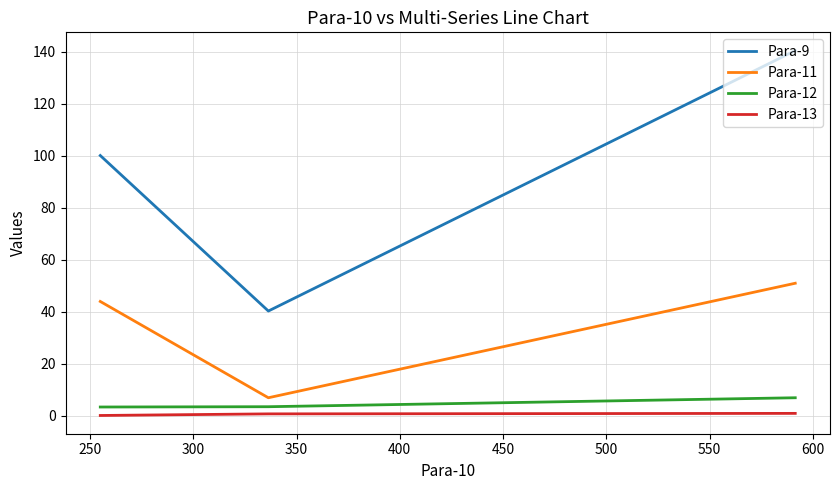

Is this an area chart (filled region under the line)?

No